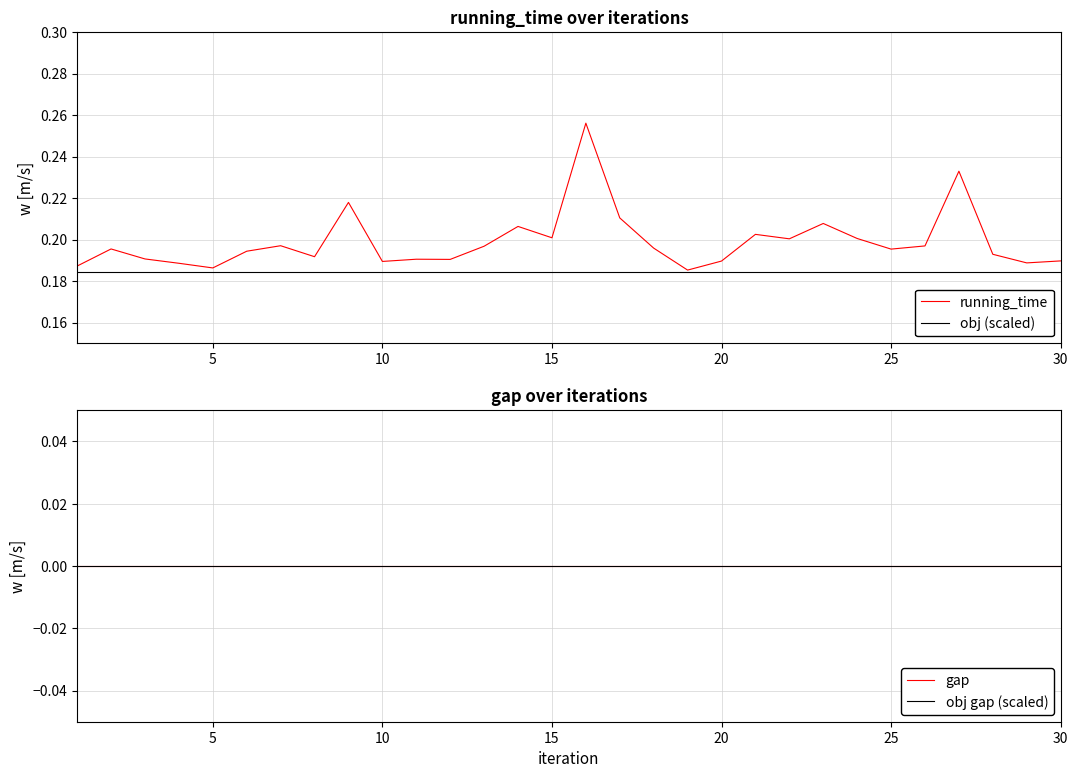

At 30, list the series in order from smallest to largest.

gap, obj gap (scaled), obj (scaled), running_time